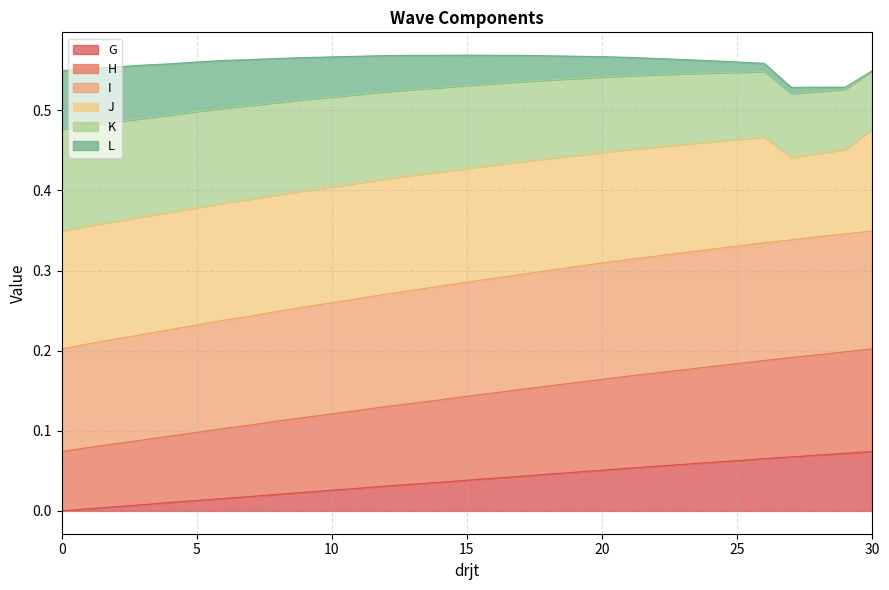

In I, how many points are lower than both neighbors (excluding endpoints)?

1